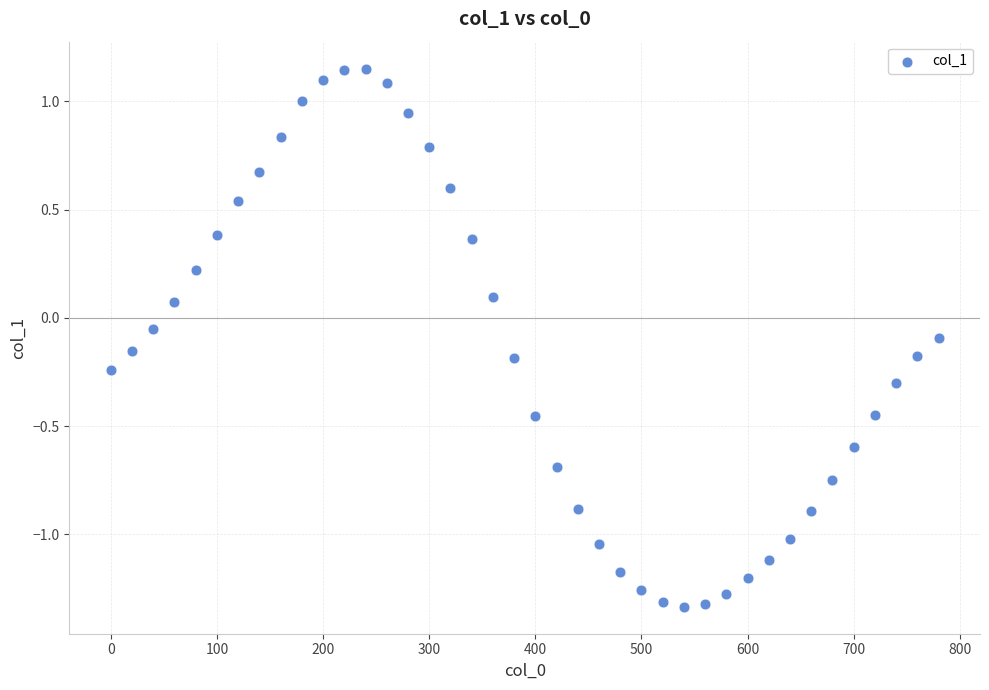

What is the range of Y values (max minus min)?

2.5